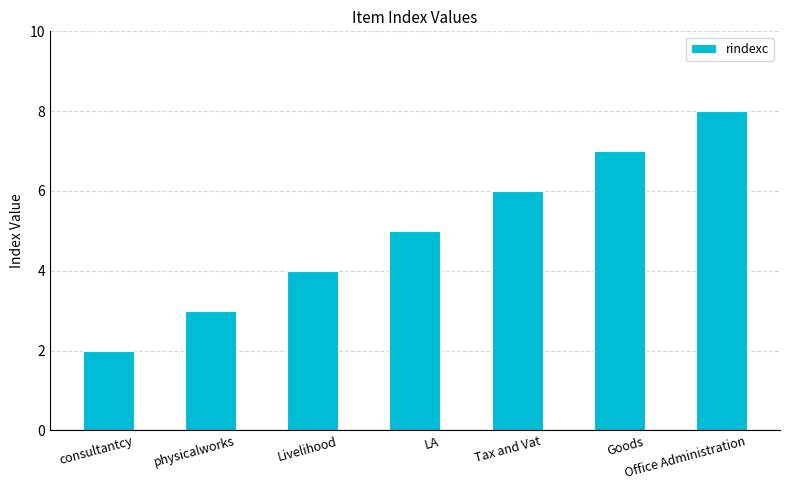

What is the change in value from Livelihood to Tax and Vat?

+2